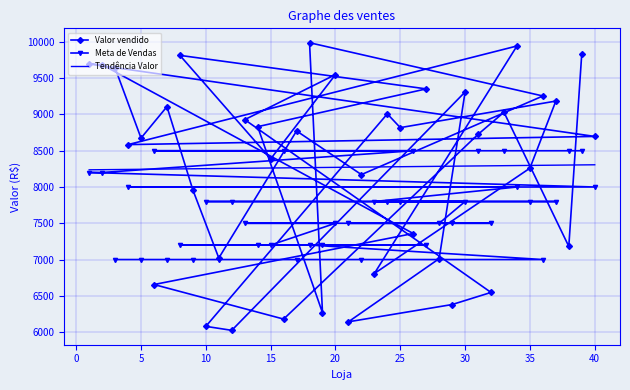

The value of Meta de Vendas at 35 is 11296.0. True or false?

False